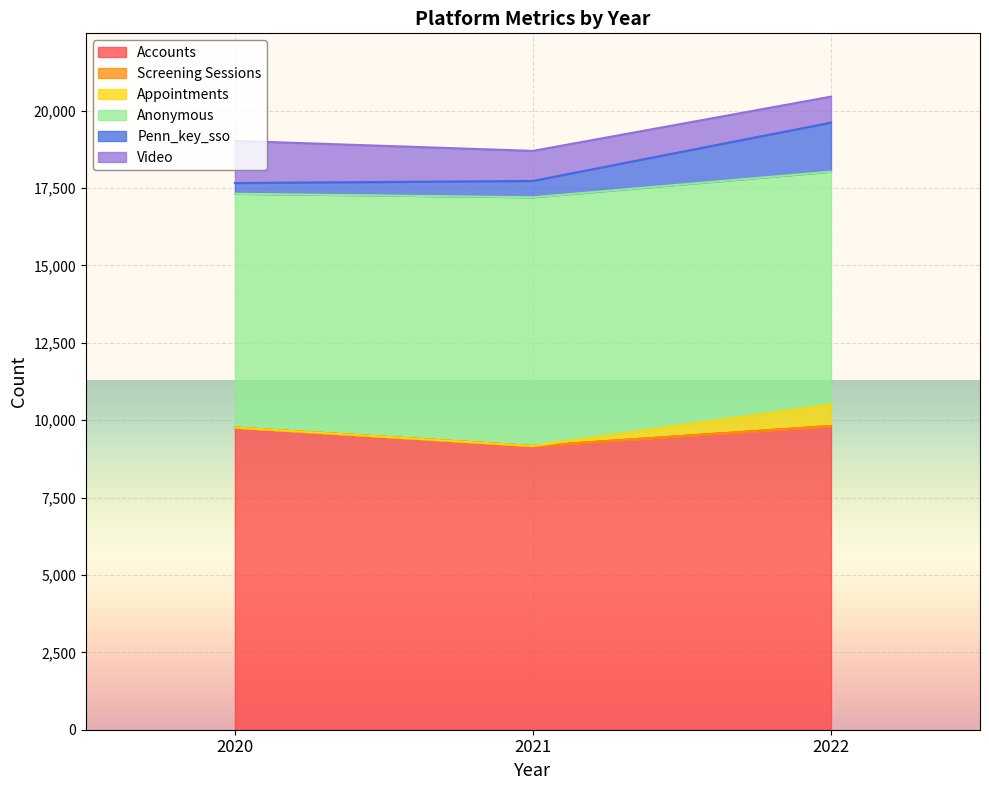

Which category has the lowest value in the Accounts series?

2021